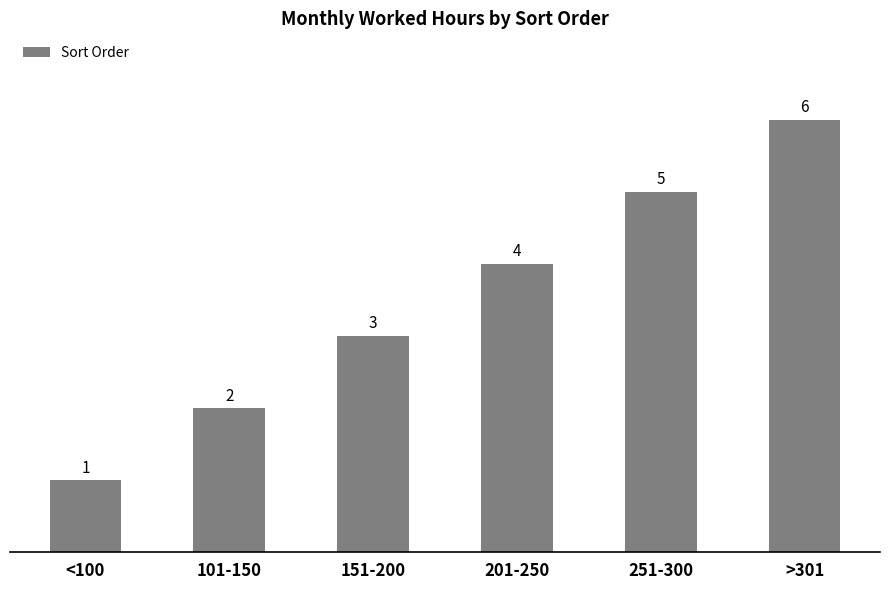

Does the chart contain stacked bars?

No